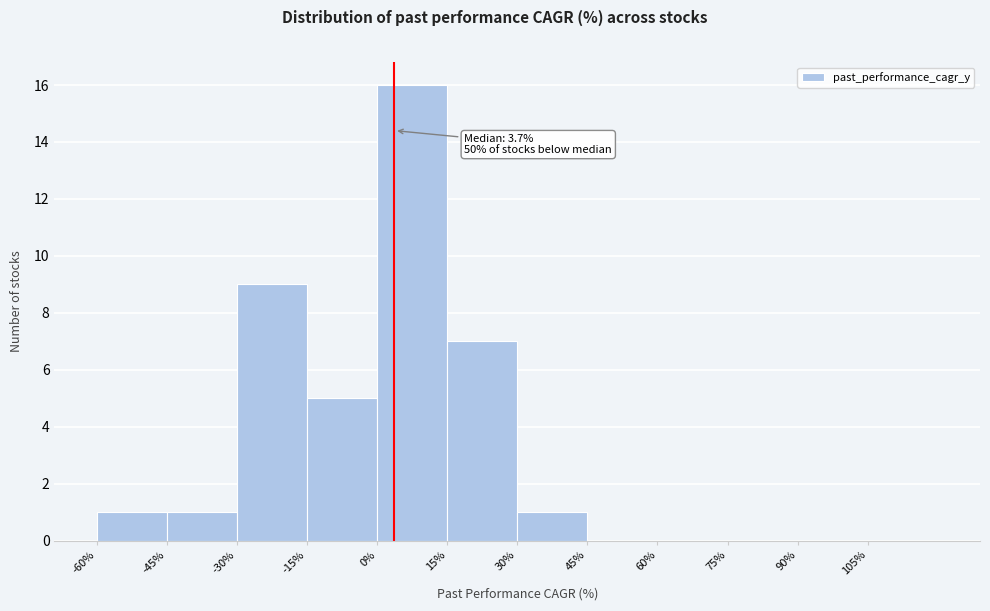

Which range on the x-axis has the tallest bar?

0 to 15